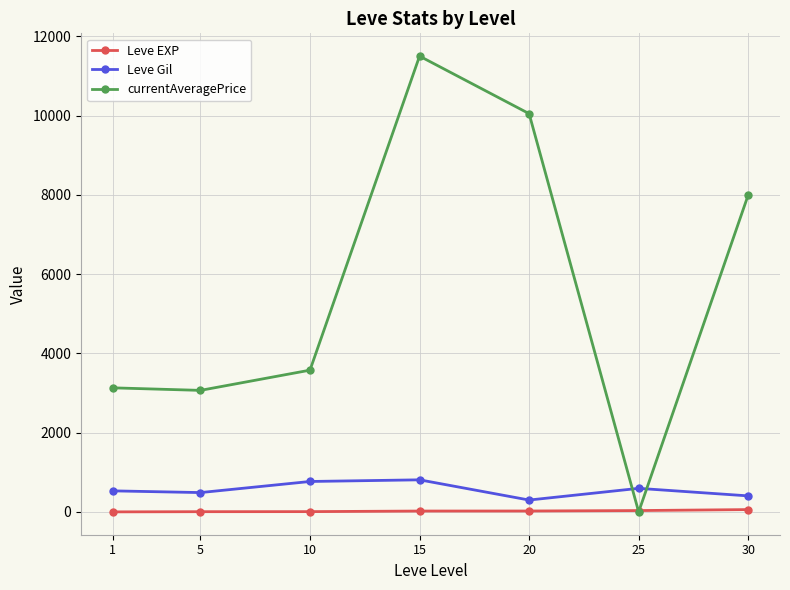

True or false: currentAveragePrice has more than 1 interior local peaks.

False